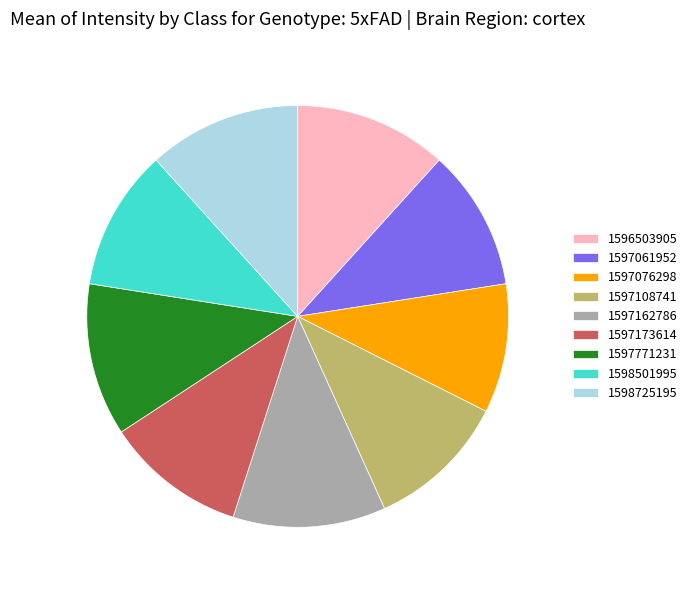

Is it true that 1597173614 is 11% of the pie?

True